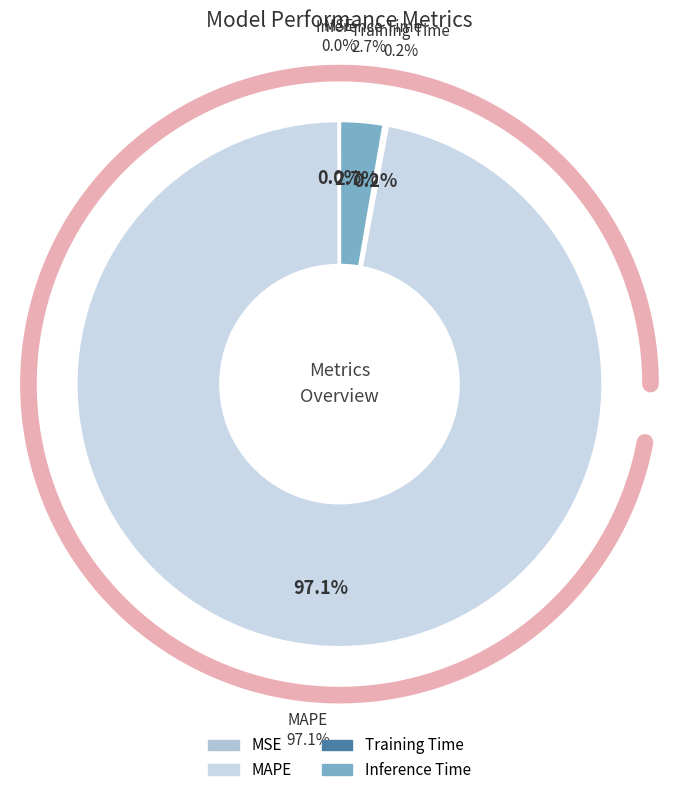

Is there any slice that represents more than half of the pie?

Yes